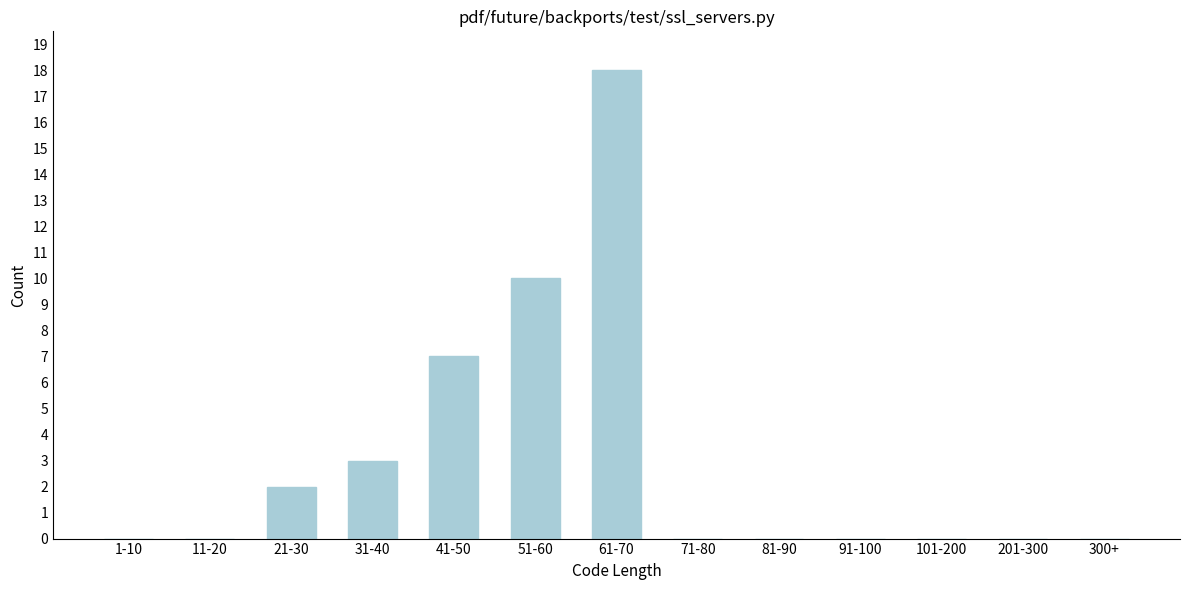

Reading right to left, what are all the values shown in this chart?

300+=0	201-300=0	101-200=0	91-100=0	81-90=0	71-80=0	61-70=18	51-60=10	41-50=7	31-40=3	21-30=2	11-20=0	1-10=0